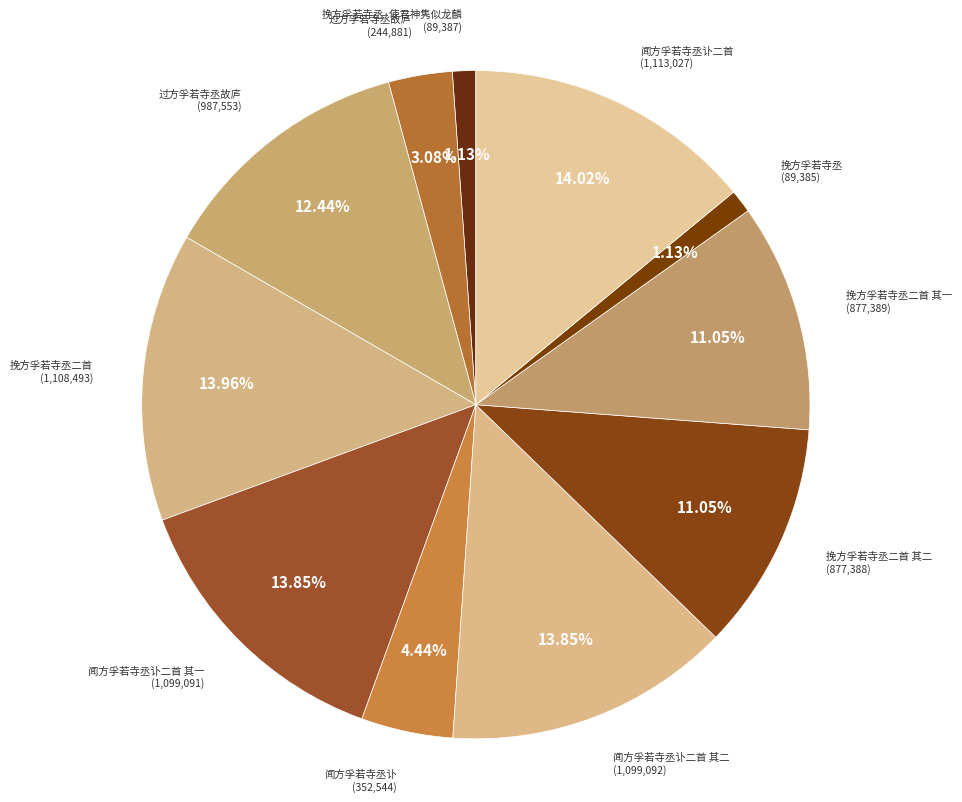

To the nearest percent, what is the average slice percentage?

9%